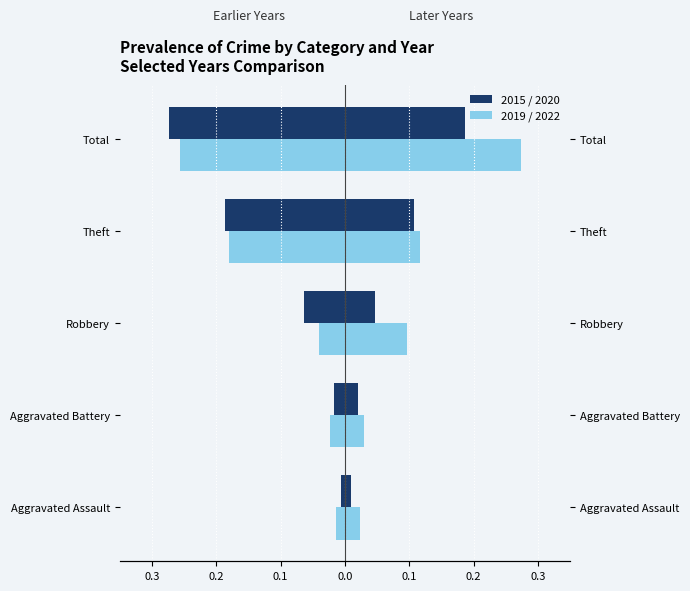

What is the difference between the maximum and minimum values in the 2015 series?

0.3